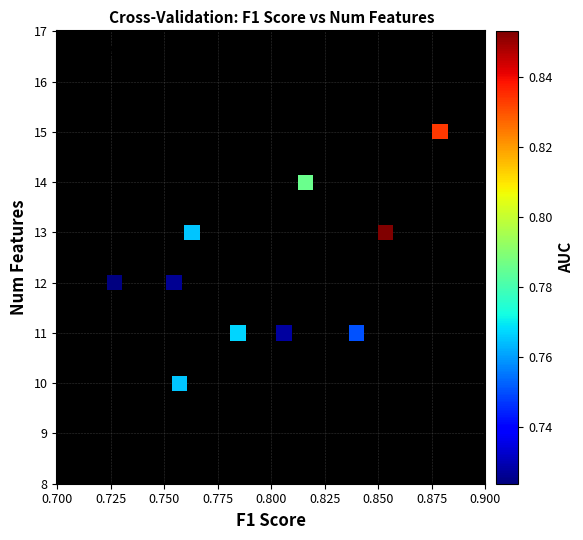

What is the range of Y values (max minus min)?

5